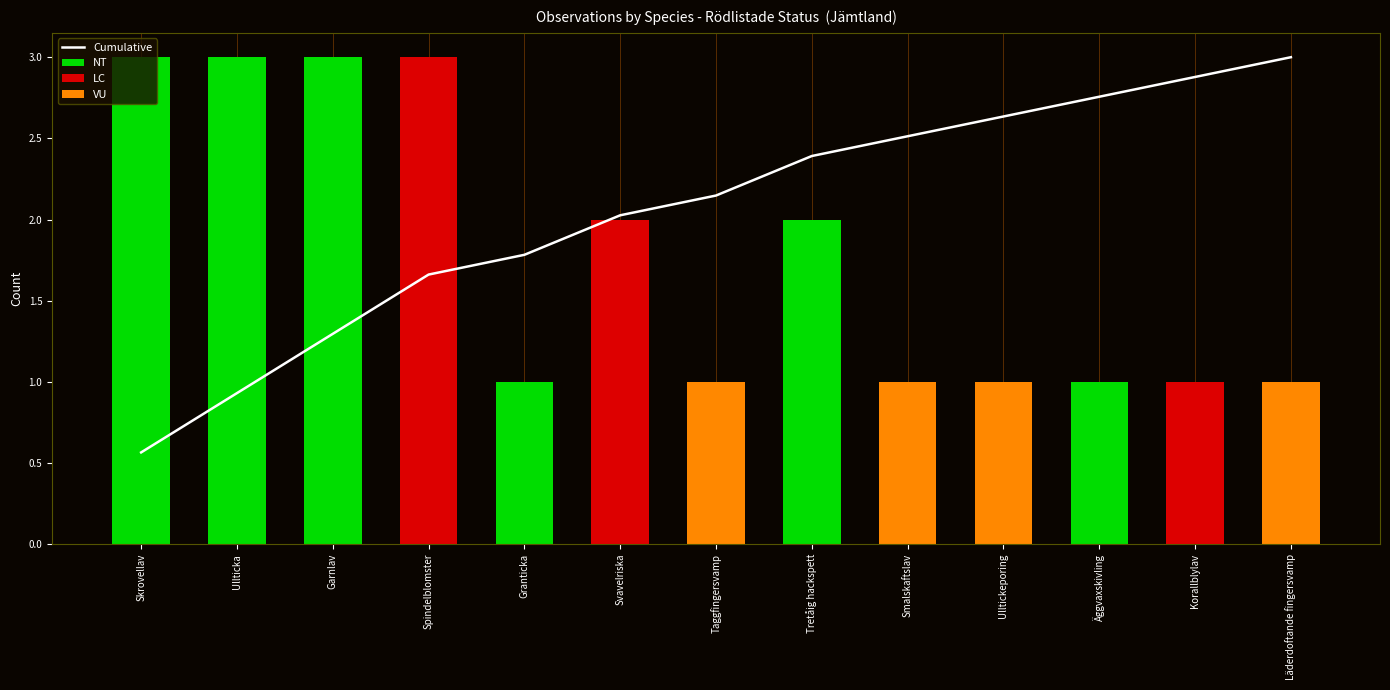

What is the difference between the highest and lowest values at Skrovellav?

3.0